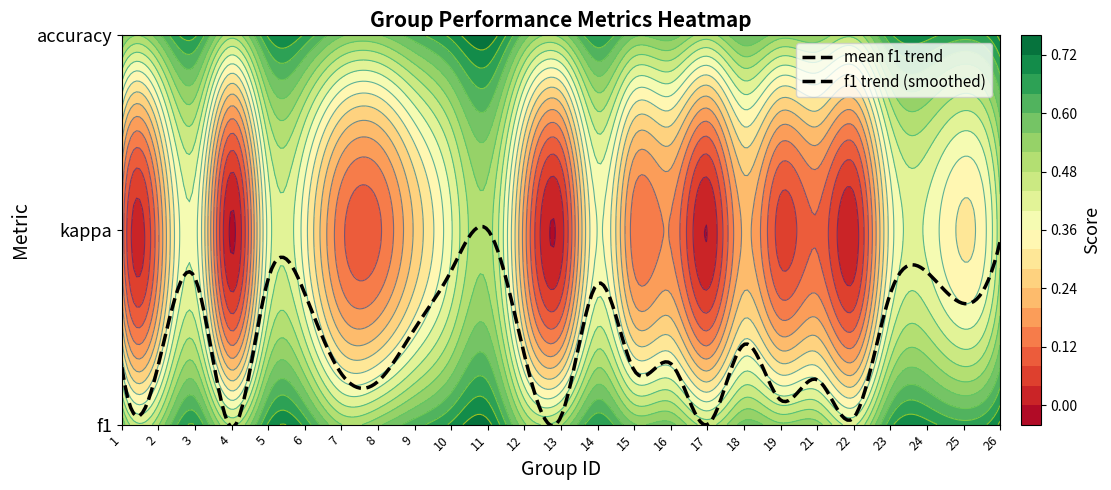

What is the difference between the maximum and second lowest values in the accuracy series?

0.3